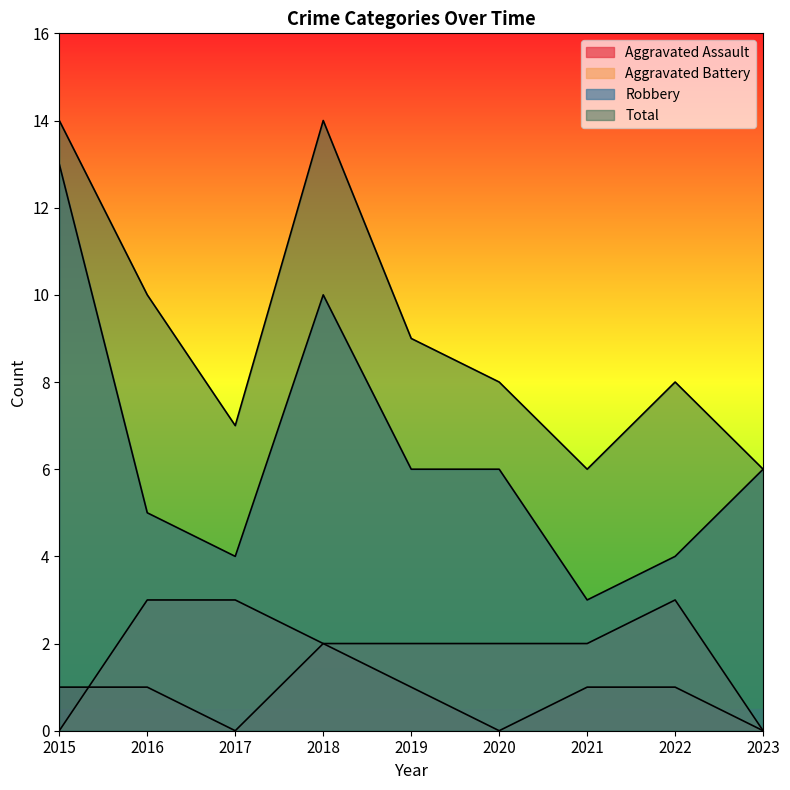

Between 2023 and 2019, which is larger?

2019